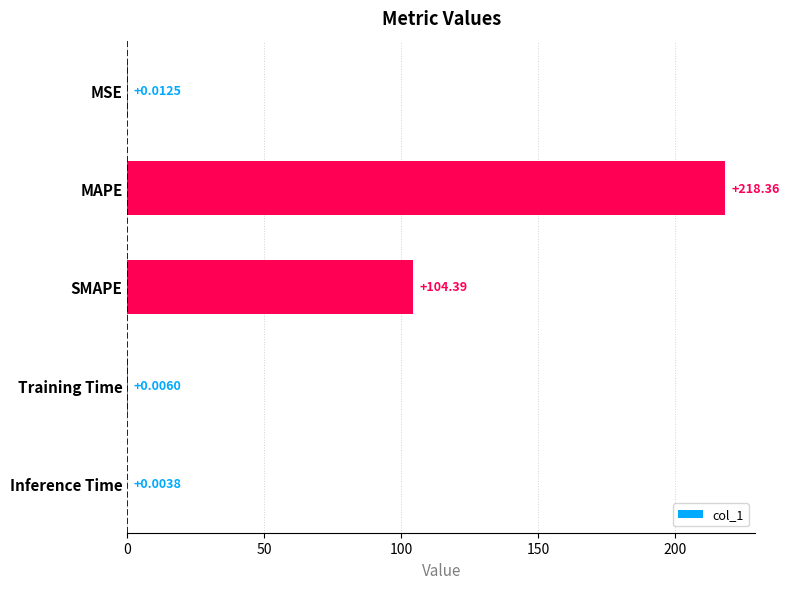

Which label corresponds to the largest value in the chart?

MAPE